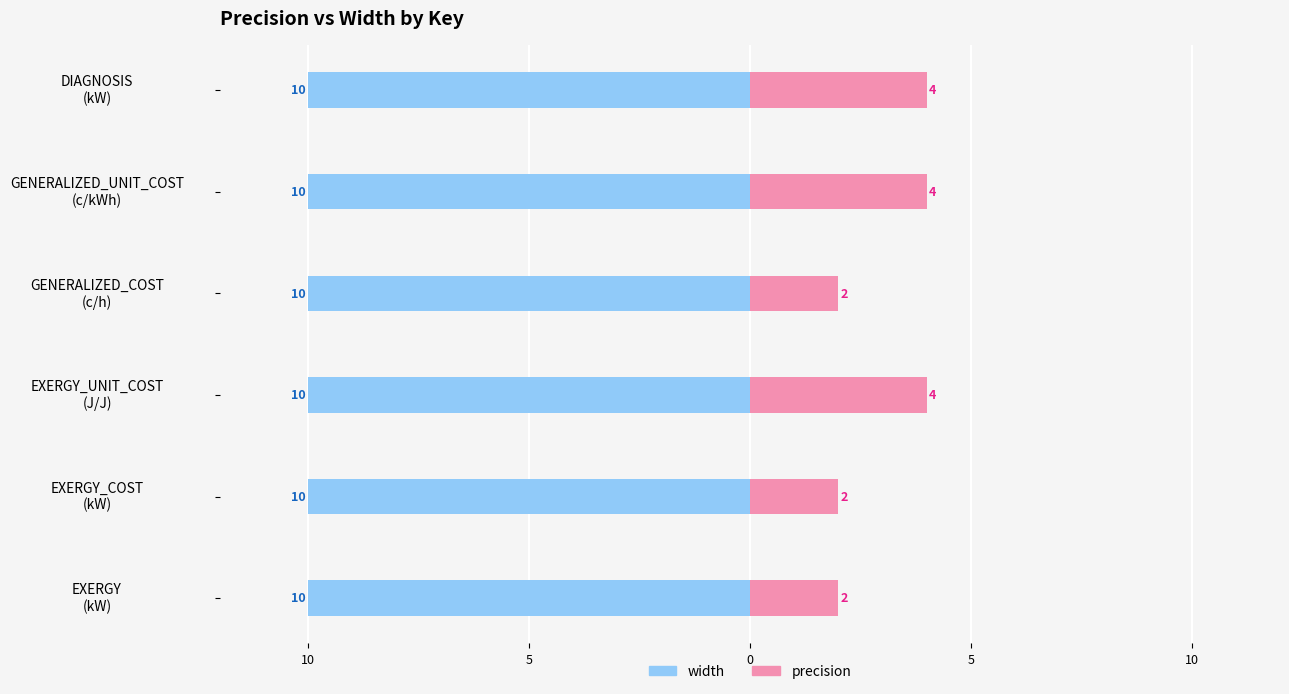

Between GENERALIZED_UNIT_COST (c/kWh) and GENERALIZED_COST (c/h), which is larger?

GENERALIZED_UNIT_COST (c/kWh)